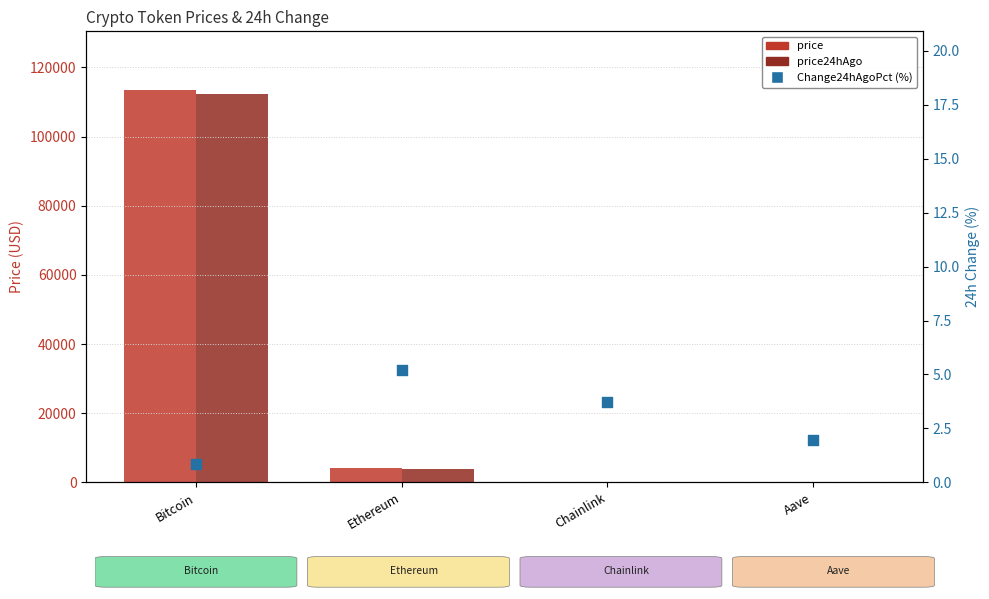

What are all the series names shown in the legend?

price, price24hAgo, Change24hAgoPct (%)